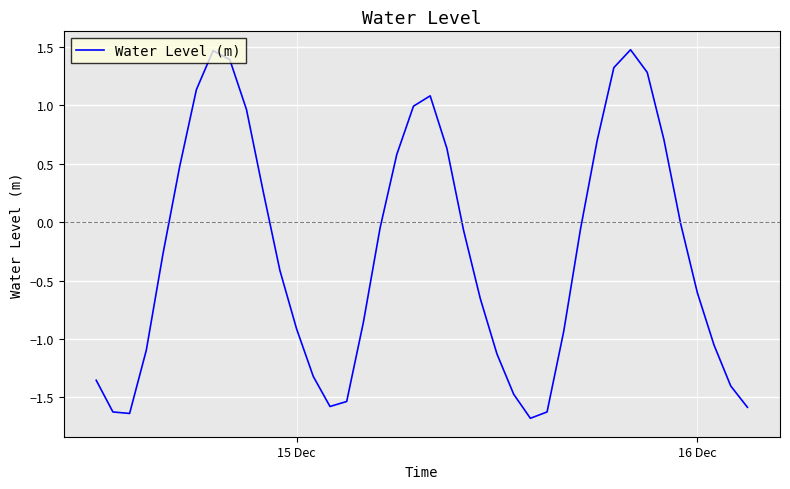

How many distinct data groups are displayed?

1